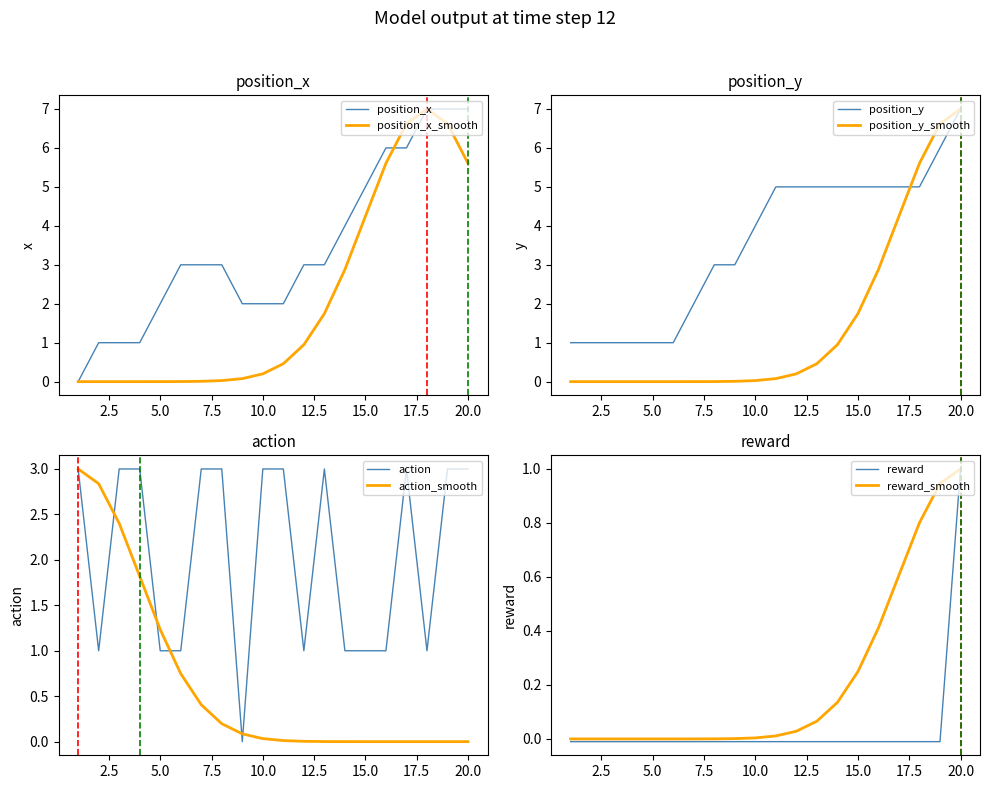

True or false: reward and position_x cross at least once.

False